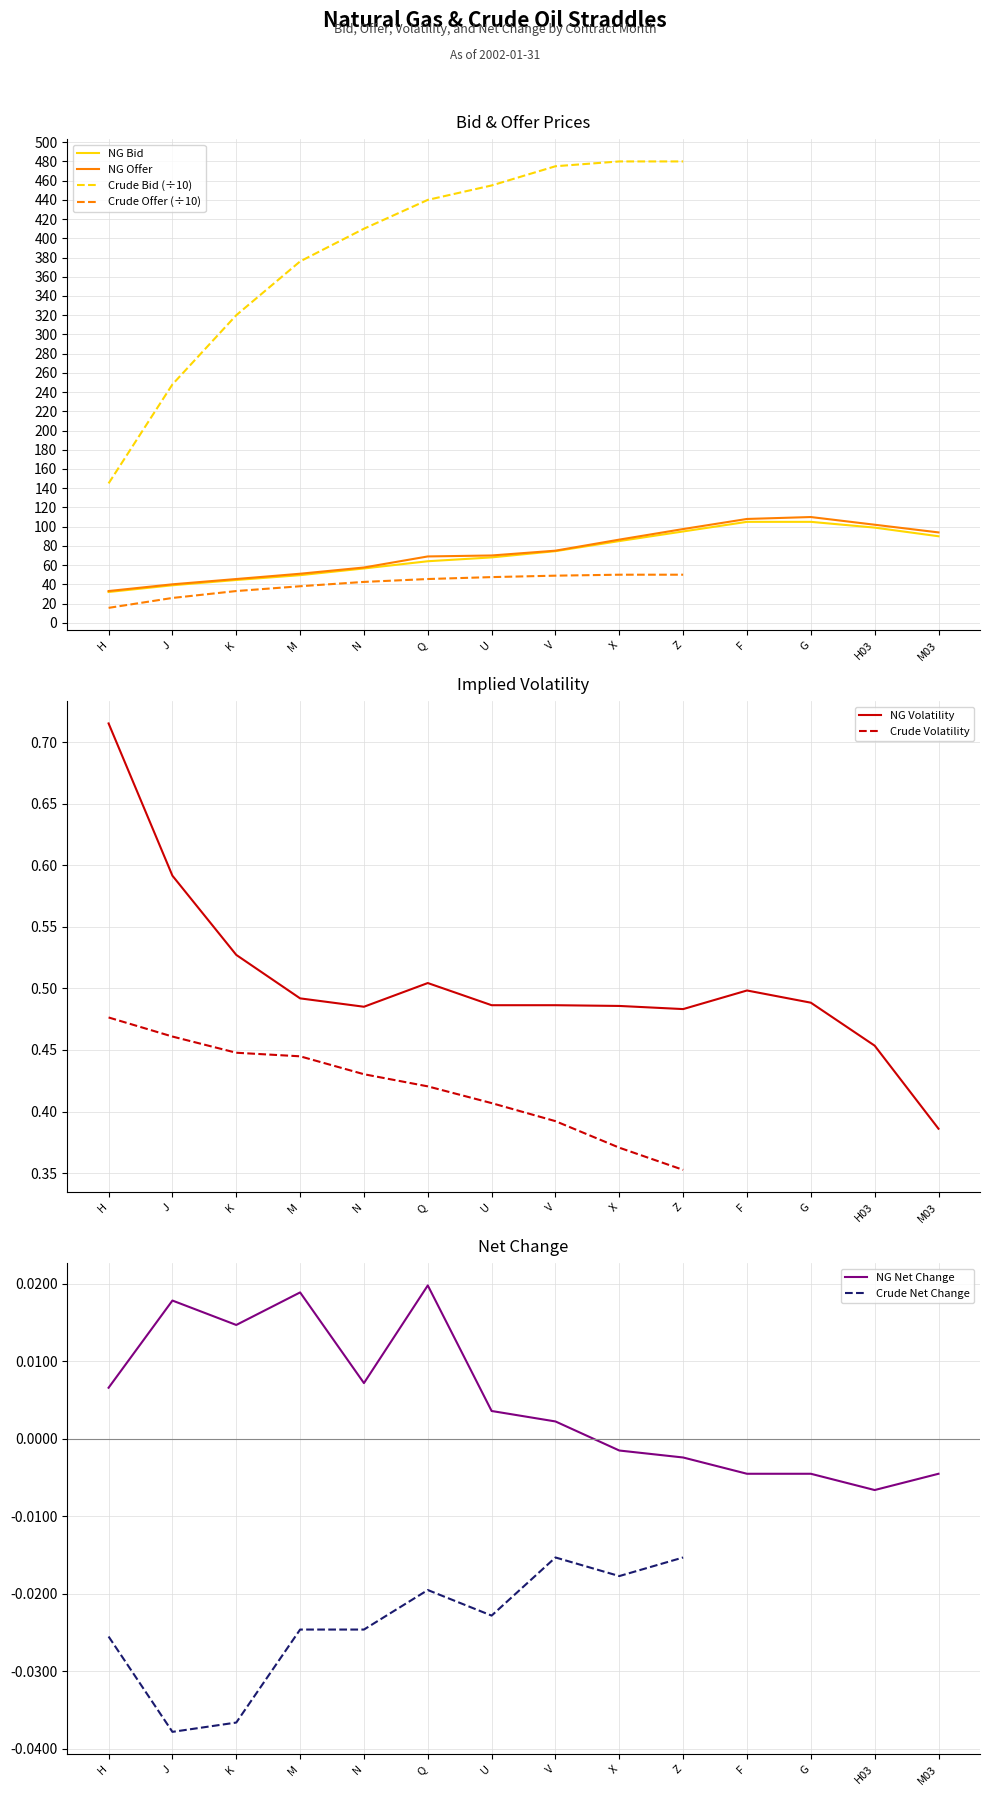

Reading left to right, transcribe all the data shown in this chart.

NG Bid: 32.0	39.0	44.5	49.5	56.5	64.0	68.0	74.5	85.0	95.0	105.0	105.0	99.0	90.0
NG Offer: 33.0	40.0	45.5	51.0	57.5	69.0	70.0	75.0	86.5	97.5	108.0	110.0	102.0	94.0
NG Volatility: 0.7	0.6	0.5	0.5	0.5	0.5	0.5	0.5	0.5	0.5	0.5	0.5	0.5	0.4
NG Net Change: 0.0	0.0	0.0	0.0	0.0	0.0	0.0	0.0	-0.0	-0.0	-0.0	-0.0	-0.0	-0.0